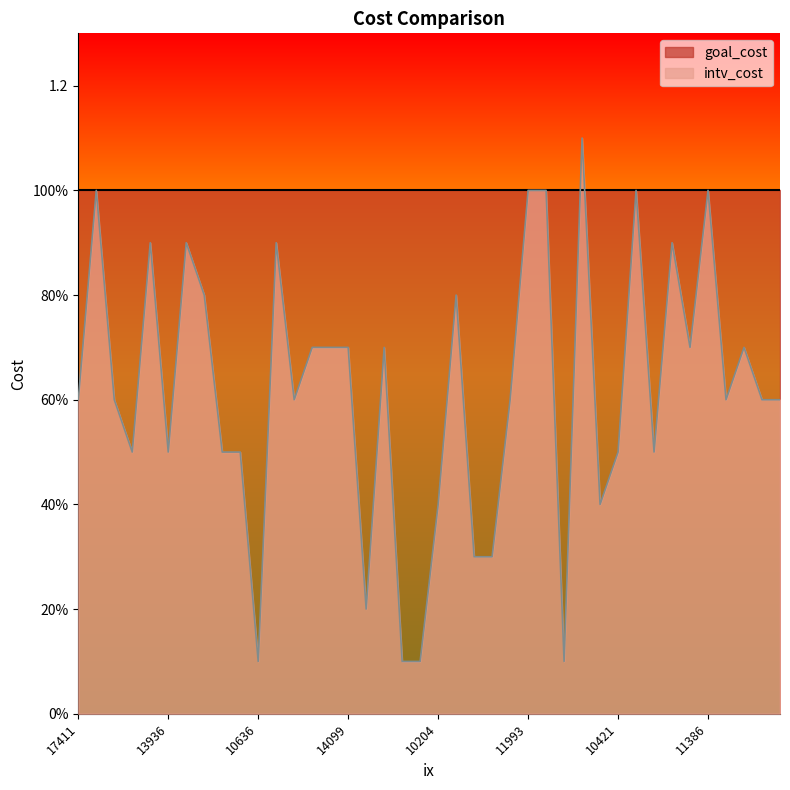

What is the change in value from 19581 to 12973?

+0.9